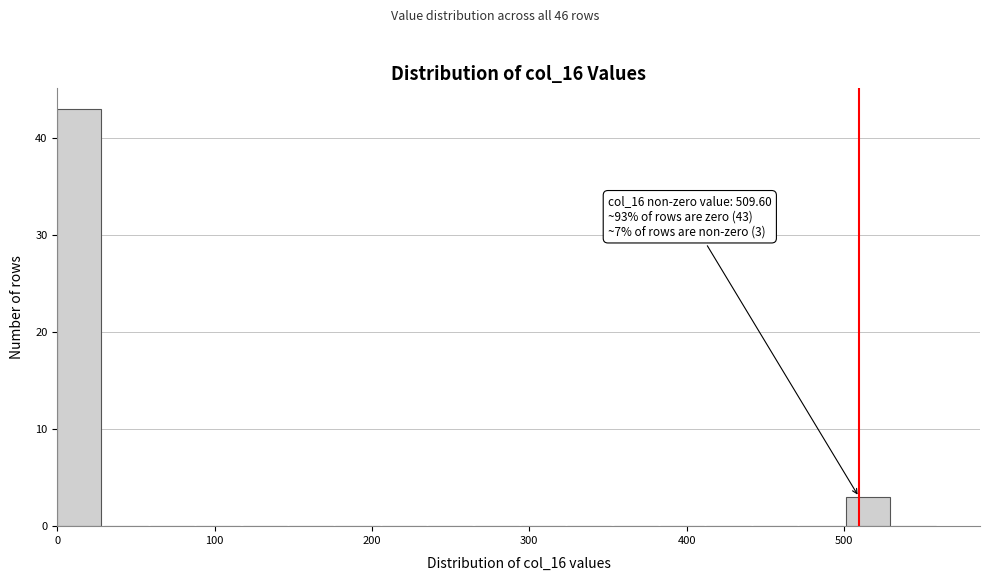

Read against the x-axis, roughly where is the centre of the tallest bar?

10